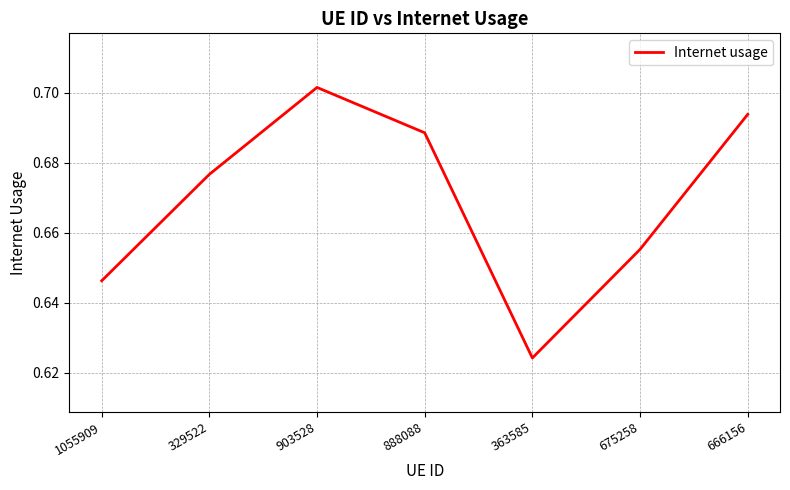

At which category does the data reach its first local peak?

903528